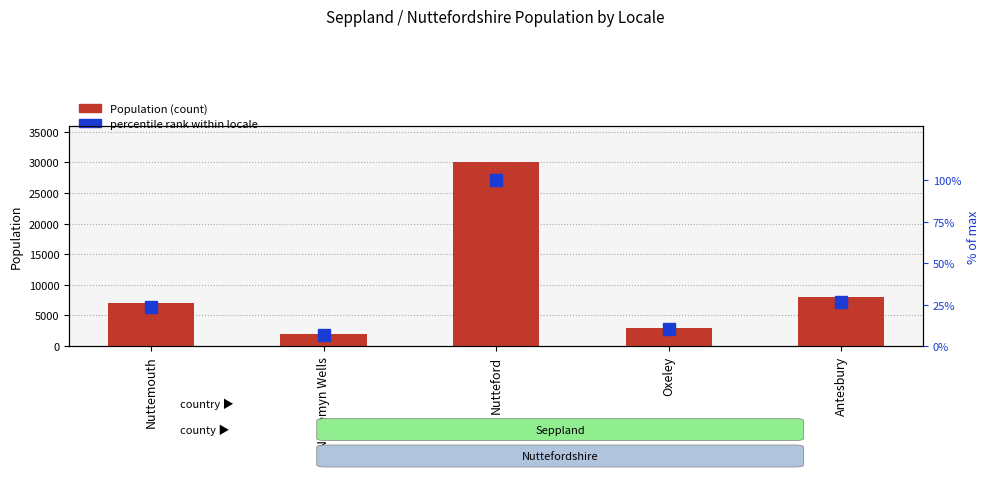

What is the maximum value shown in the chart?

30000.0